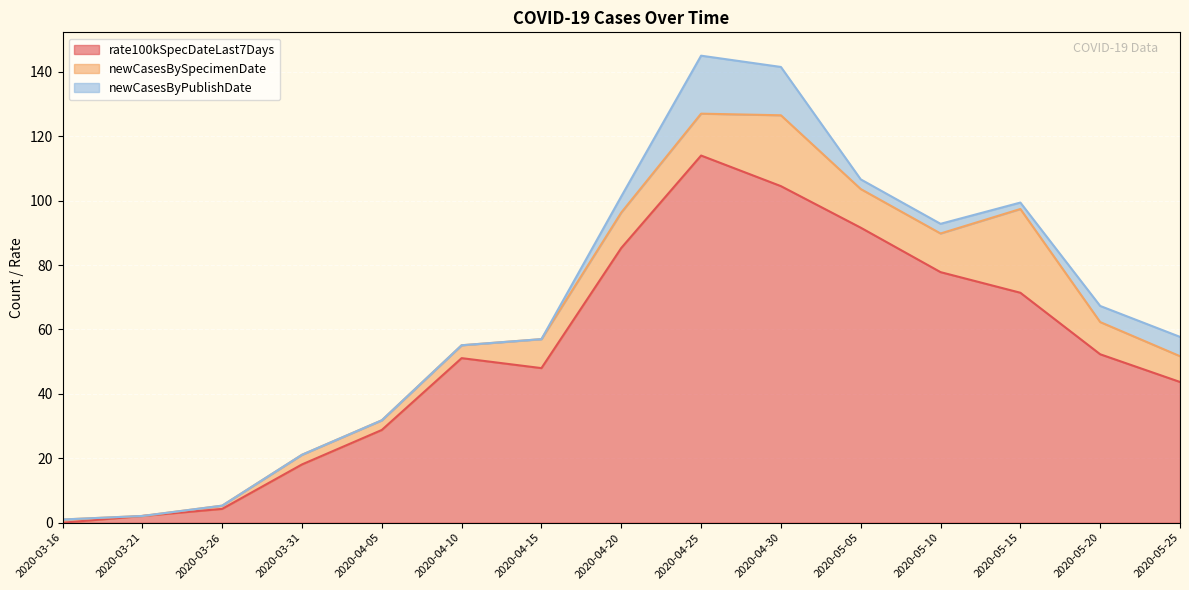

What is the label of the 1st point from the left?

2020-03-16